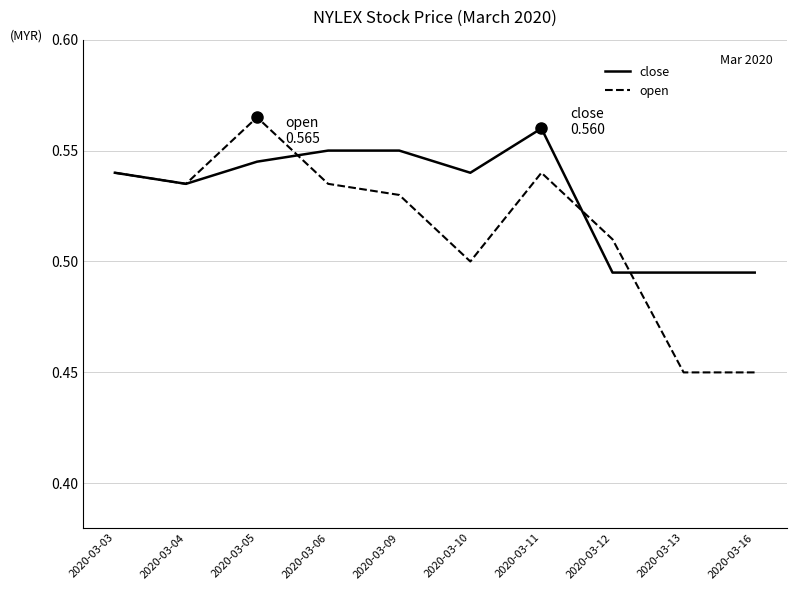

Which category has the highest value in the close series?

2020-03-11